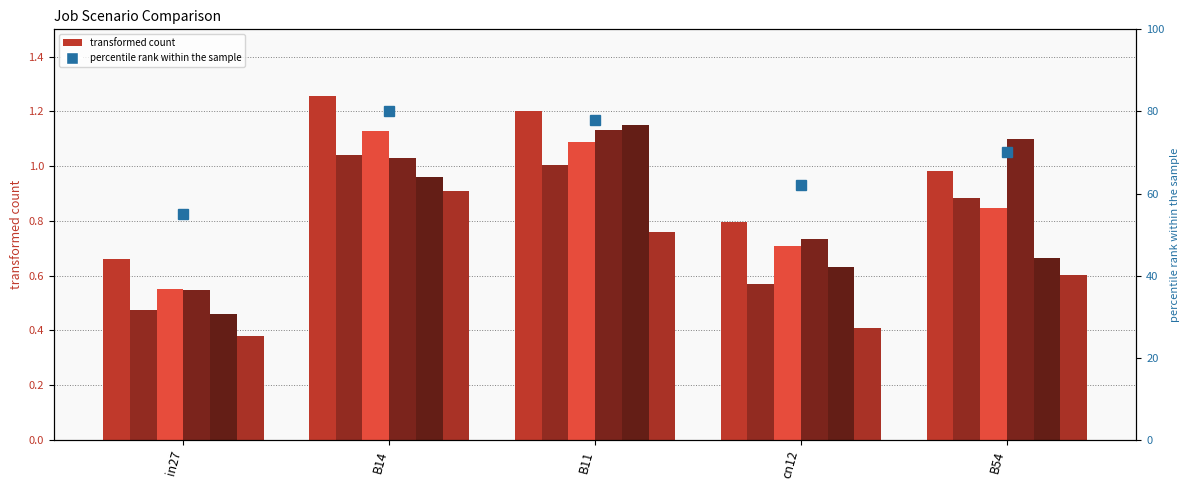

Reading left to right, list all the values displayed in this chart.

job79_scenario1_165: 0.7	1.3	1.2	0.8	1.0
job85_scenario0_171: 0.5	1.0	1.0	0.6	0.9
job86_scenario1_174: 0.6	1.1	1.1	0.7	0.8
job88_scenario4_176: 0.5	1.0	1.1	0.7	1.1
job90_scenario3_179: 0.5	1.0	1.2	0.6	0.7
job91_scenario2_180: 0.4	0.9	0.8	0.4	0.6